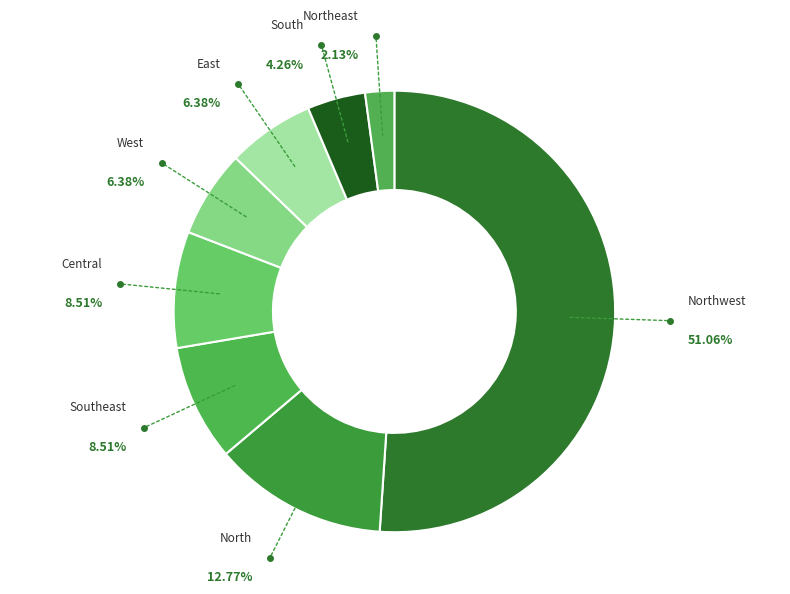

Which category has the smallest portion of the pie?

Northeast